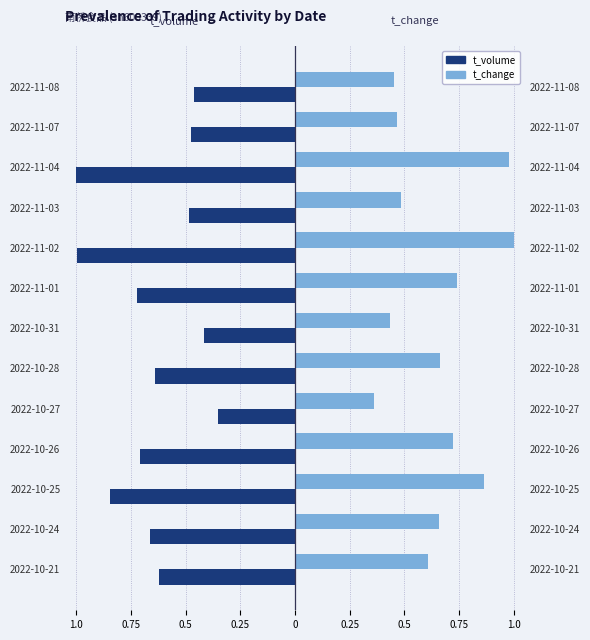

True or false: t_change has a value of 0.4 at 2022-10-27.

True